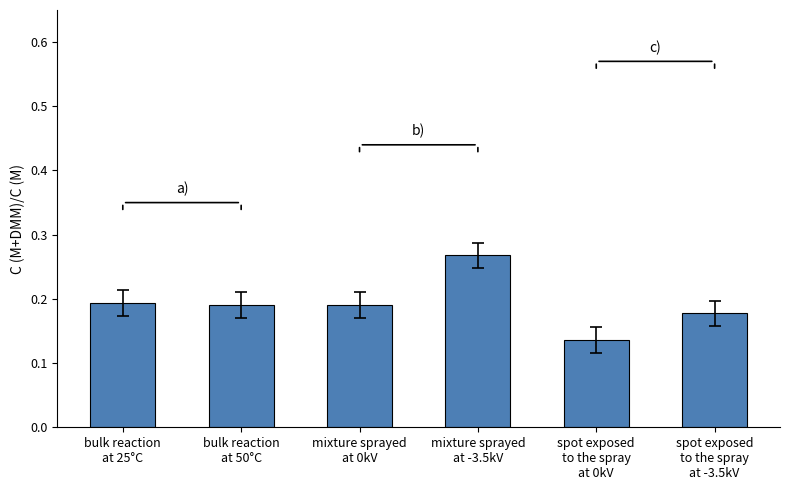

Count the number of categories in the chart.

6